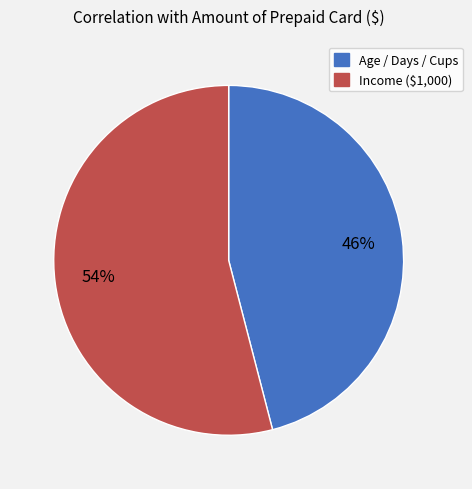

How many slices are in this pie chart?

2